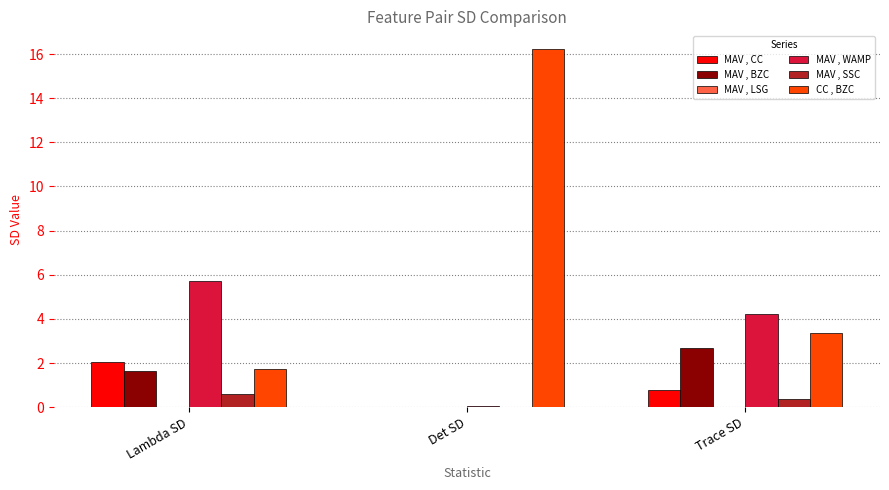

How many data points does each series have?

3